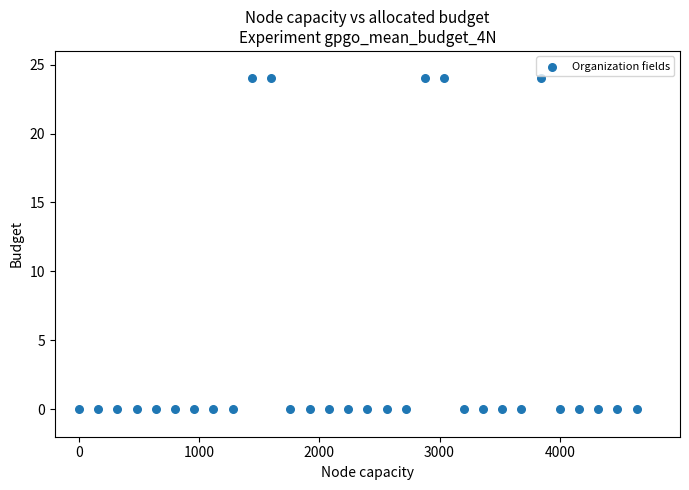

What is the range of X values (max minus min)?

4640